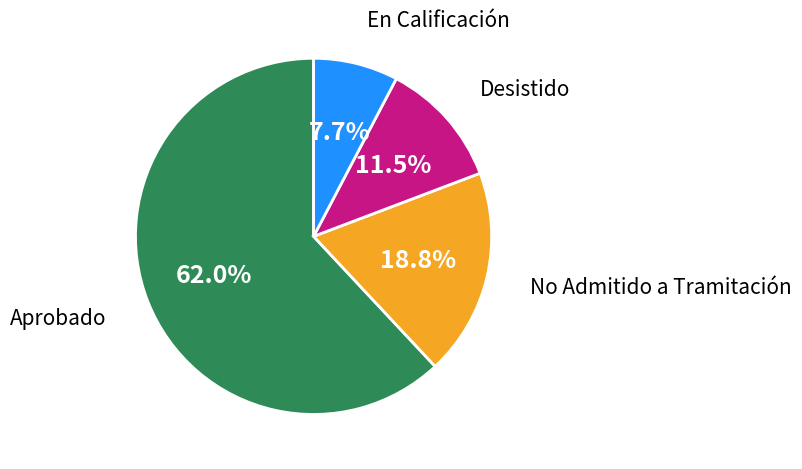

Is there a majority slice in this chart?

Yes